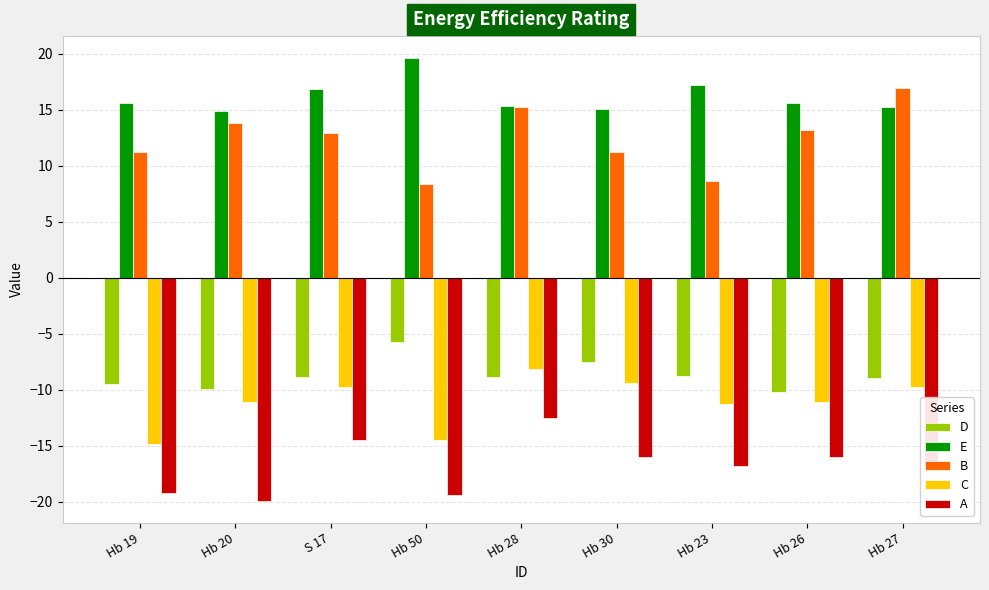

Rank the series at Hb 50 from highest to lowest value.

E, B, D, C, A